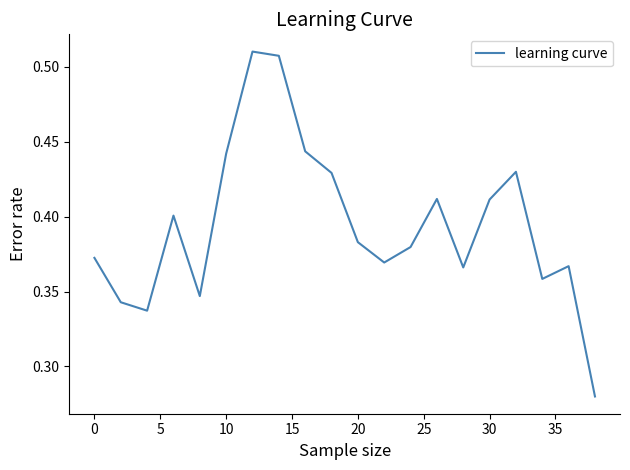

Does the chart have visible grid lines?

No